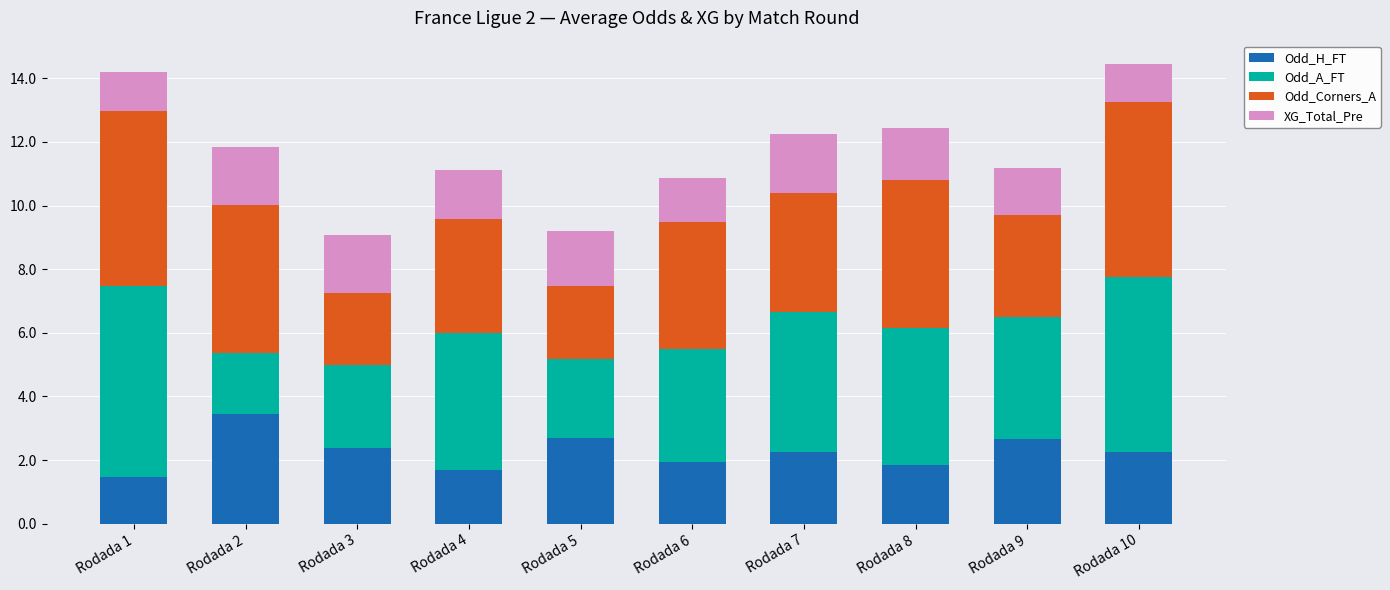

What is the difference between the Odd_H_FT values at Rodada 9 and Rodada 4?

1.0